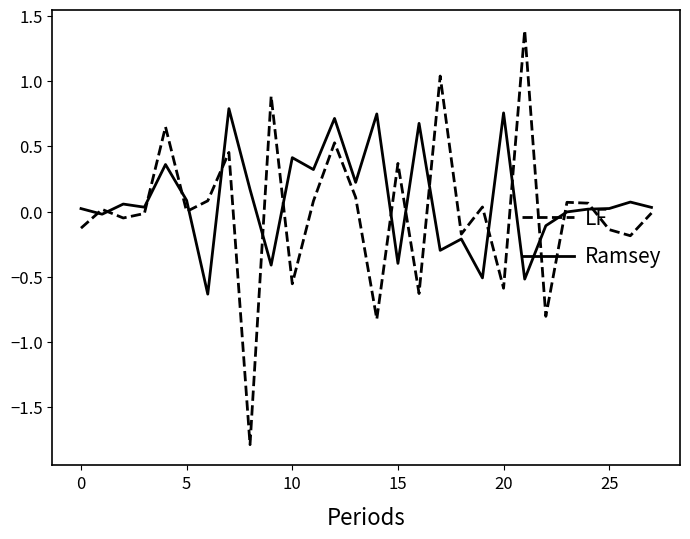

Rank the series by their average value, from highest to lowest.

Ramsey, LF